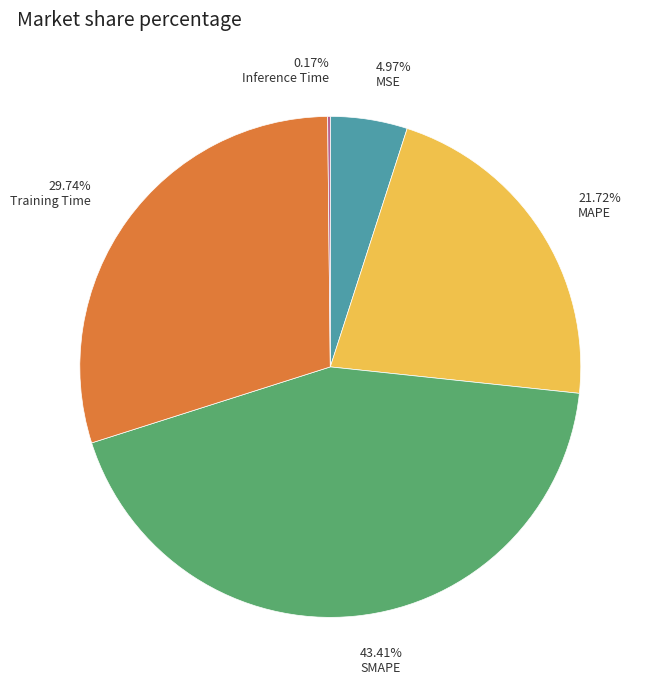

Do SMAPE and Training Time together represent more than half of the pie?

Yes